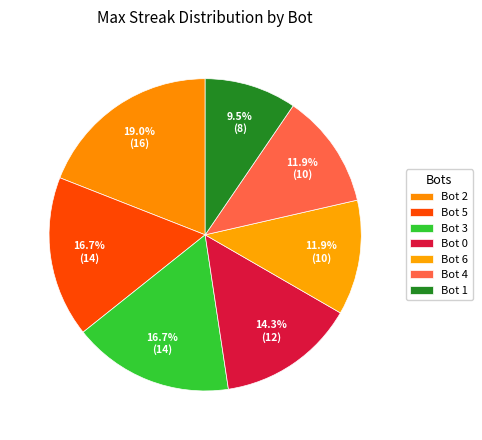

To the nearest percent, what portion does Bot 6 represent?

12%